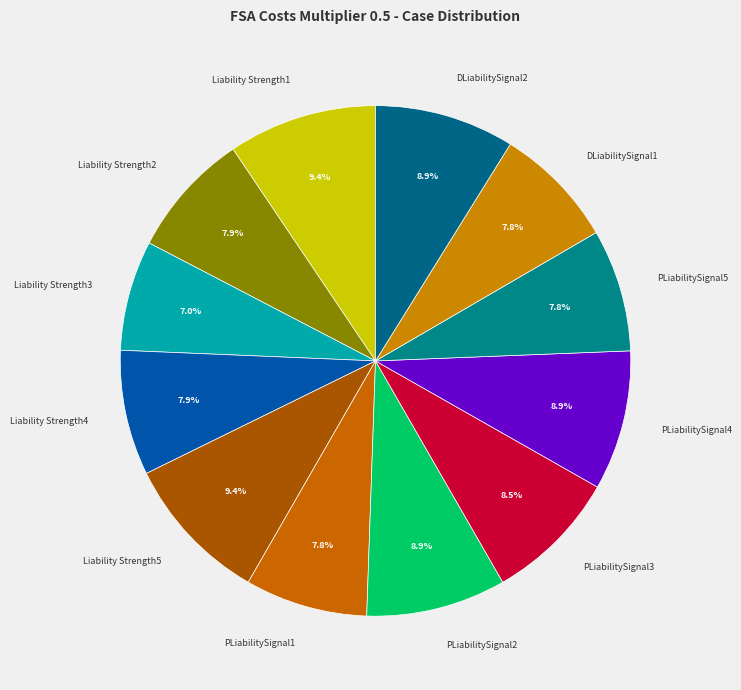

Does any single category account for the majority?

No